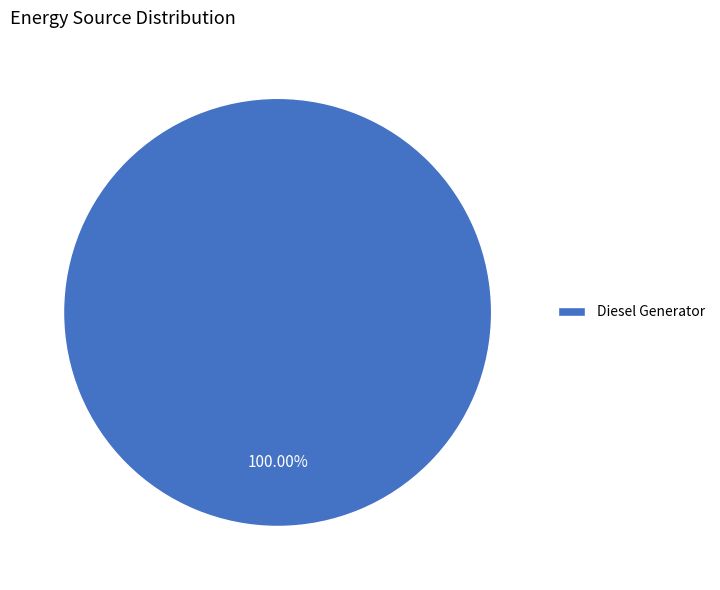

Rank the categories by value from highest to lowest.

Diesel Generator